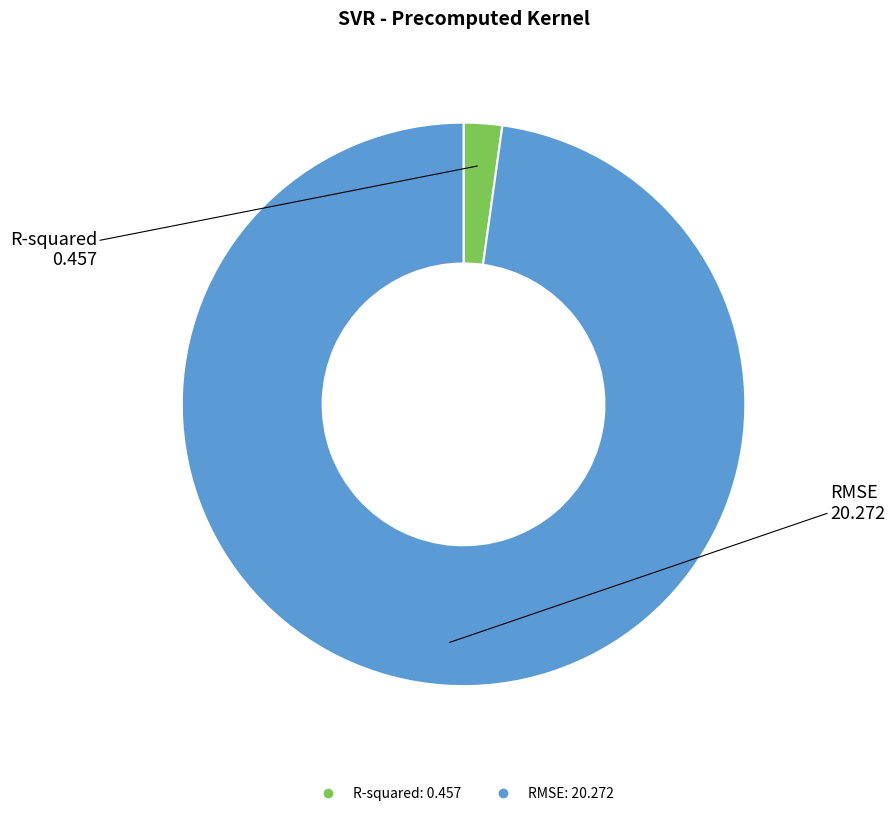

Which category has the biggest portion of the pie?

RMSE